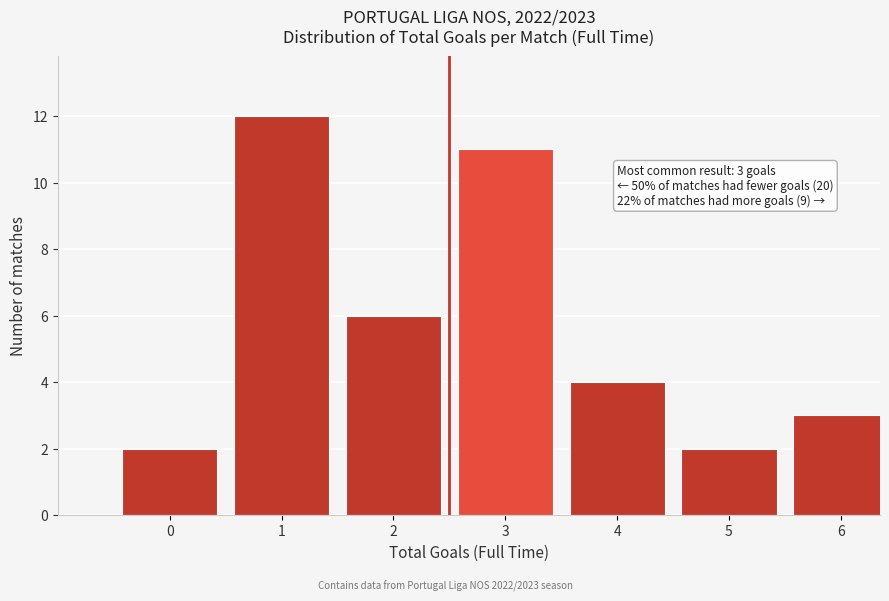

Reading left to right, extract all data points from this chart.

0=2	1=12	2=6	3=11	4=4	5=2	6=3